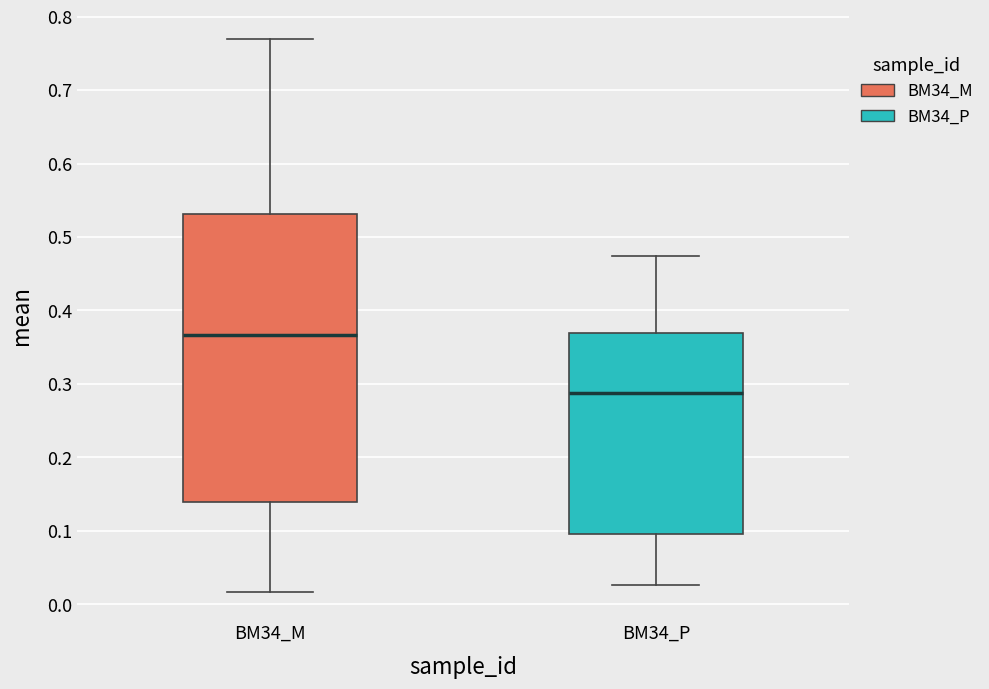

Reading left to right, transcribe this box plot: for each box, give where its median line is, the range the box spans, and where its two whiskers end, as read against the y-axis. The values are not printed on the chart, so give them approximately, as read against the axis.

BM34_M: median 0.37, box 0.14 to 0.53, whiskers 0.02 to 0.77
BM34_P: median 0.29, box 0.10 to 0.37, whiskers 0.03 to 0.47